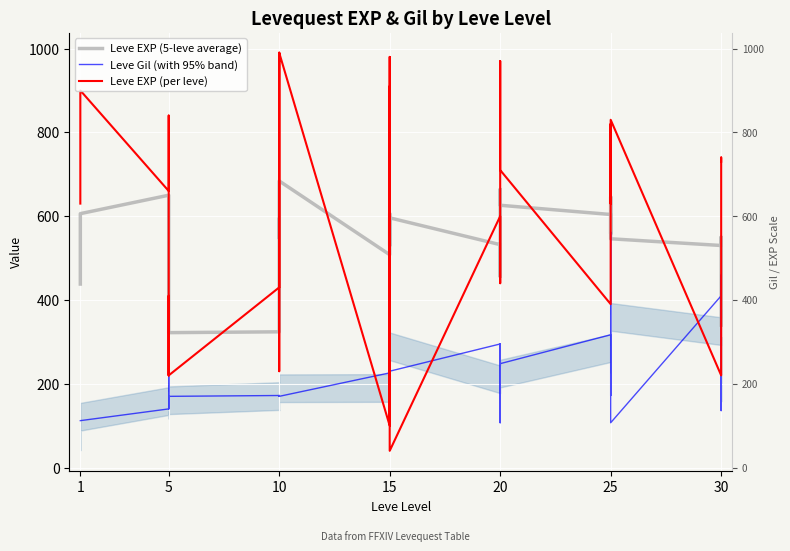

What is the difference between the Leve EXP (per leve) values at 15 and 20?

400